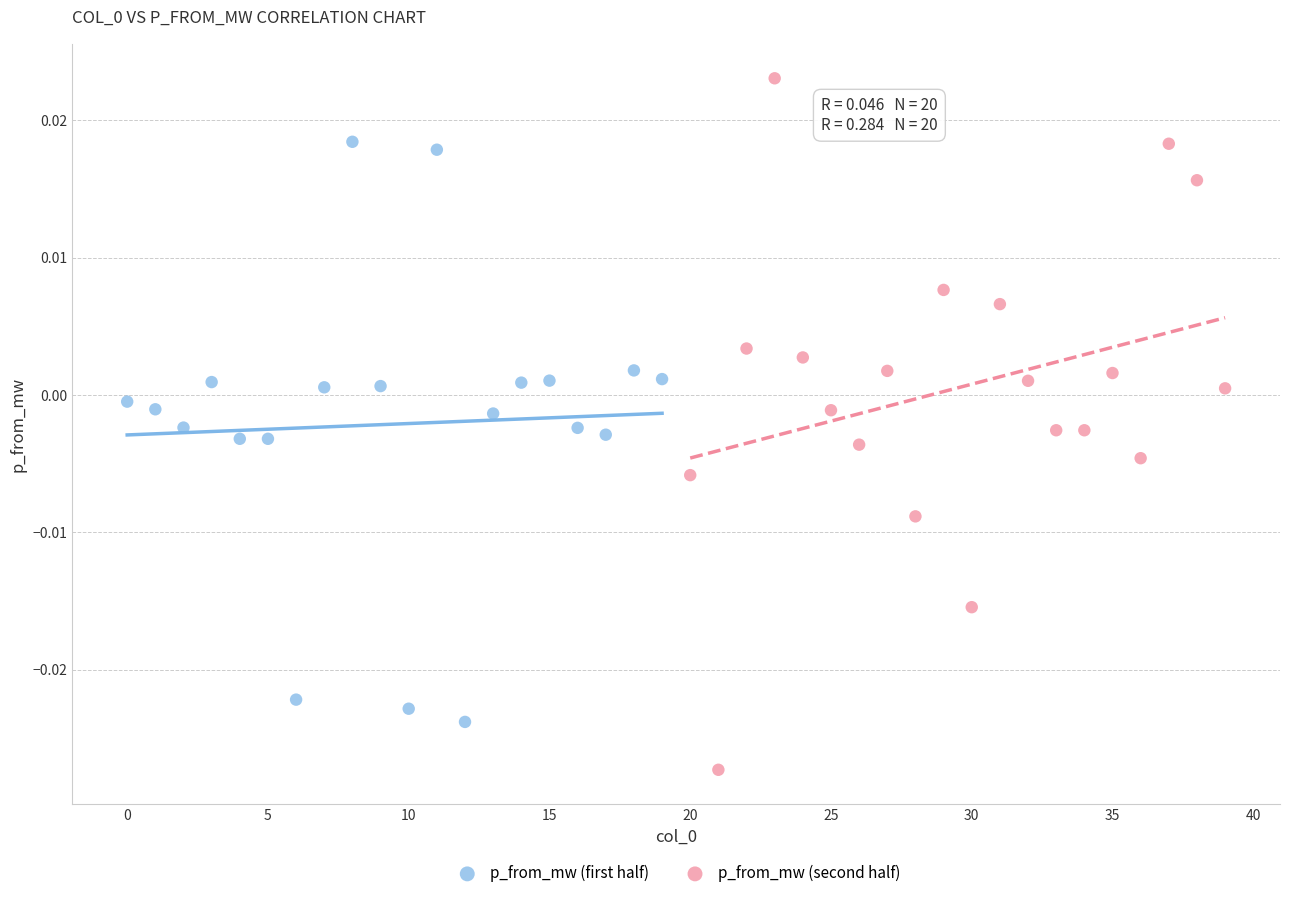

Which series contains the lowest Y value?

p_from_mw (second half)